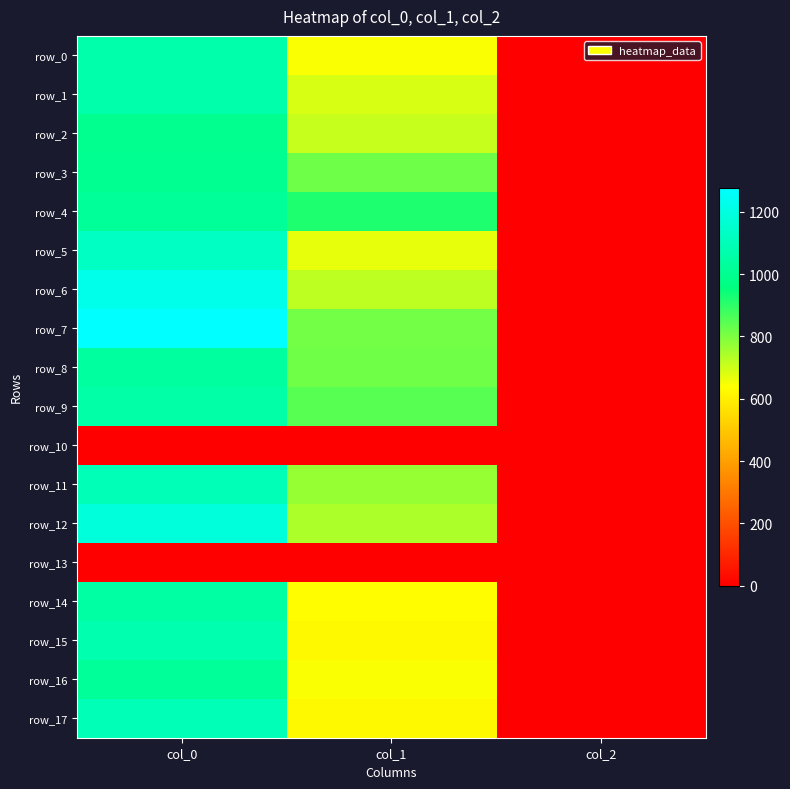

How many data points in row_3 are above 820?

2